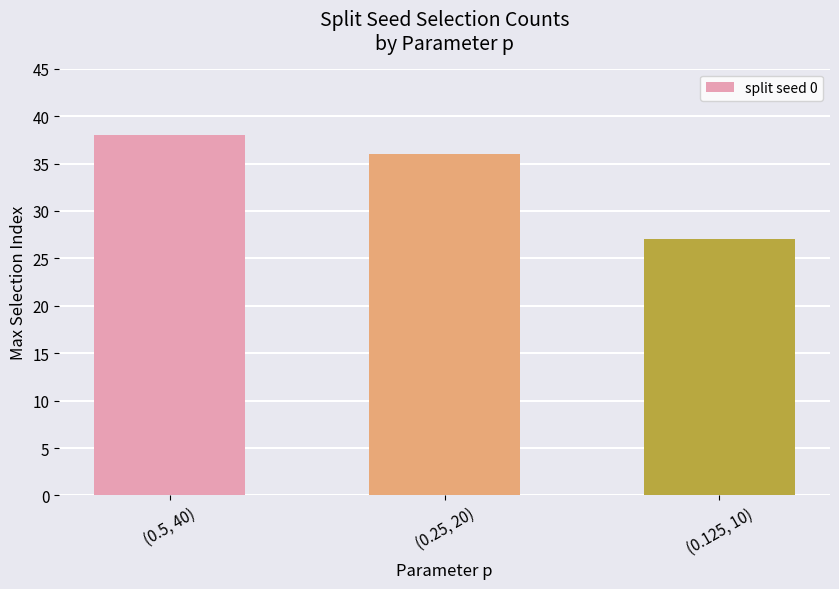

What is the label of the 2nd bar from the right?

(0.25, 20)